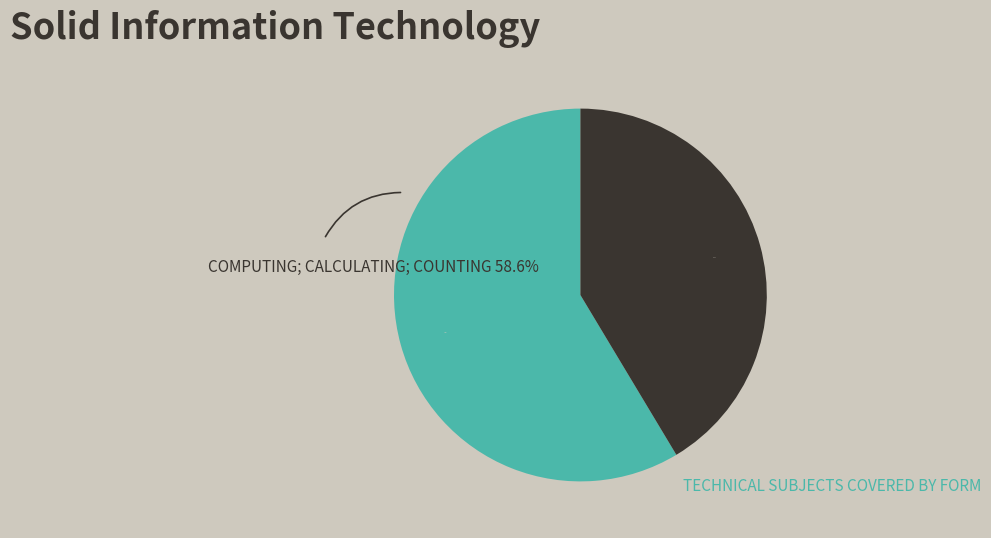

Is there a majority slice in this chart?

Yes